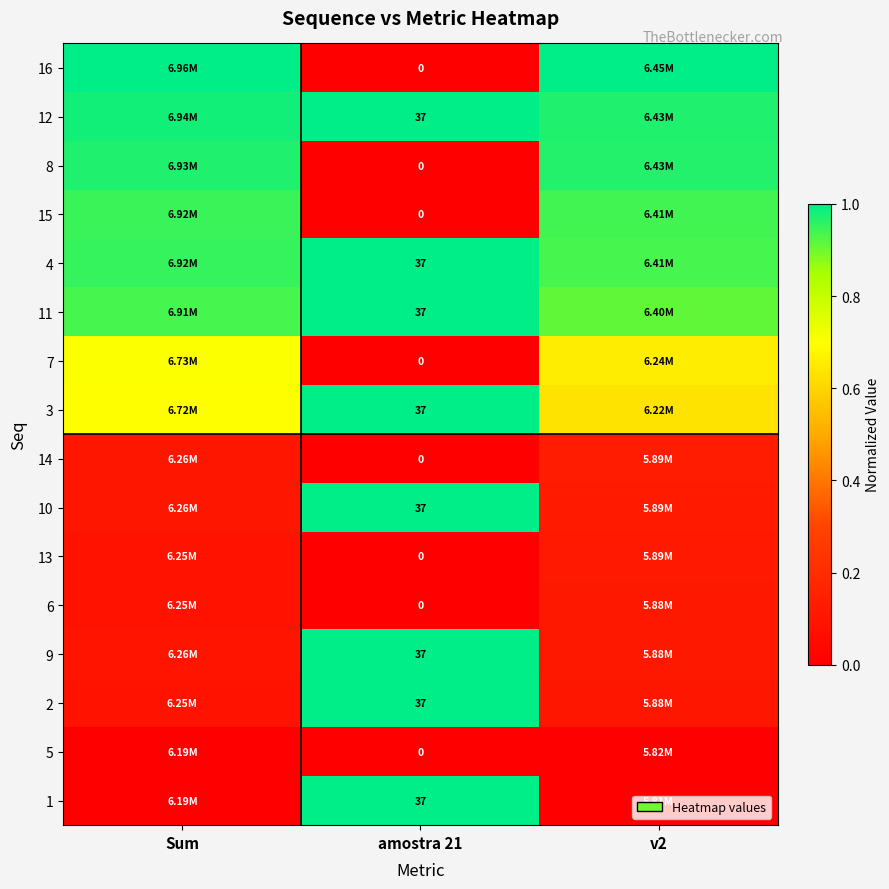

Is it true that 16 equals 1.0 at v2?

True